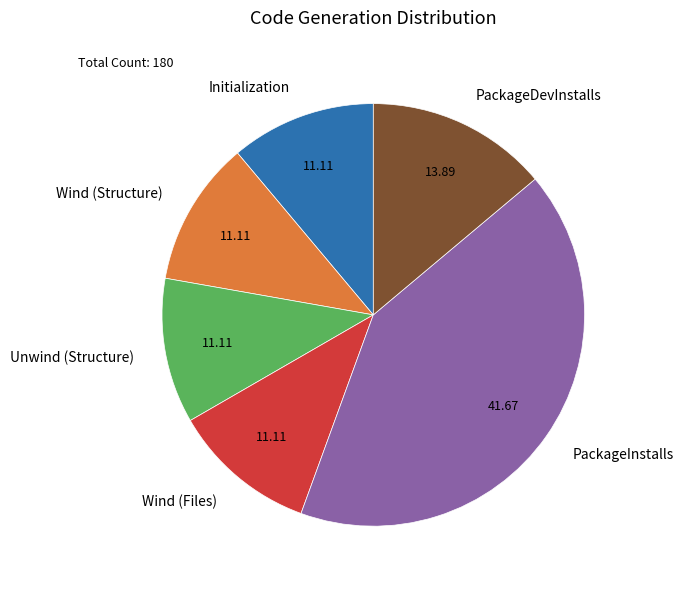

Approximately how many times larger is the value at Wind (Structure) compared to Wind (Files)?

1.0